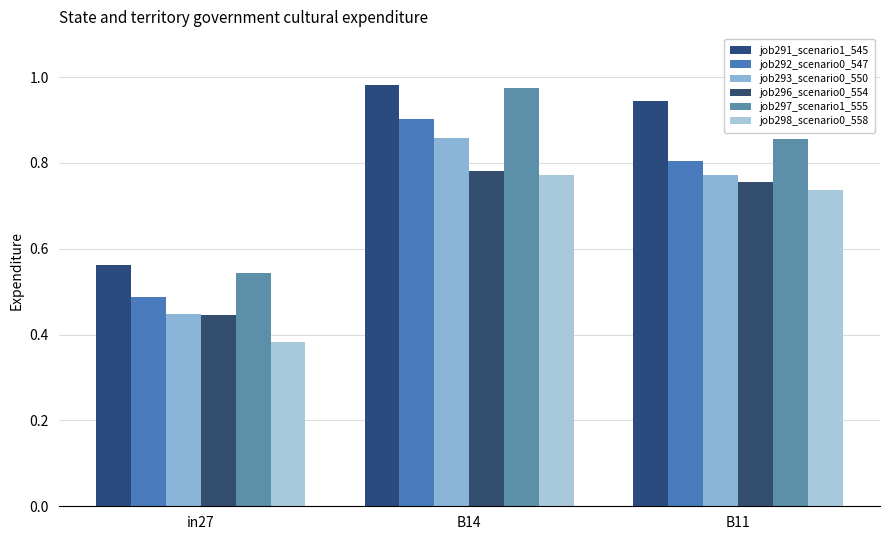

Which series has the largest total across all categories?

job291_scenario1_545